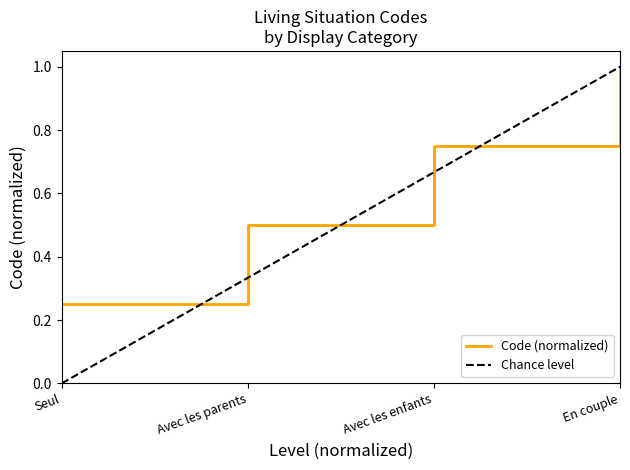

Which label corresponds to the smallest value in the chart?

Seul